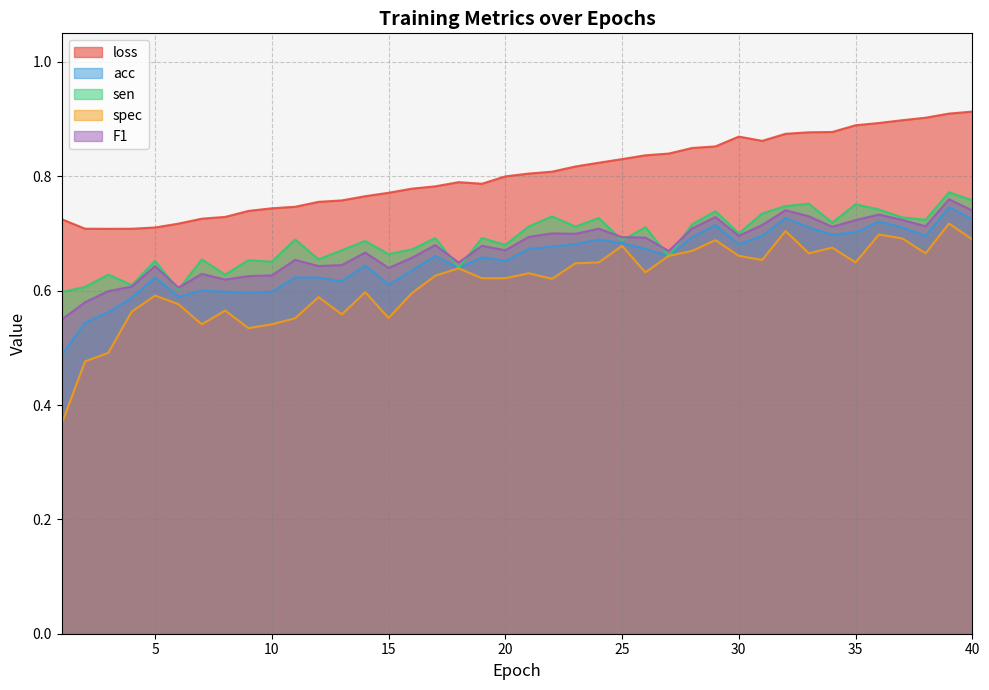

In sen, how many points are lower than both neighbors (excluding endpoints)?

14